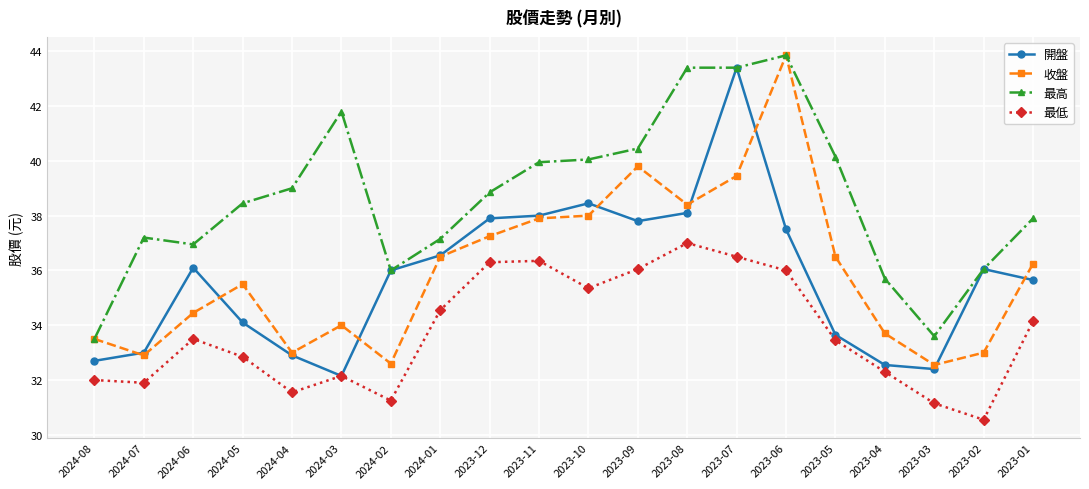

Is it true that 最高 equals 43.4 at 2023-07?

True